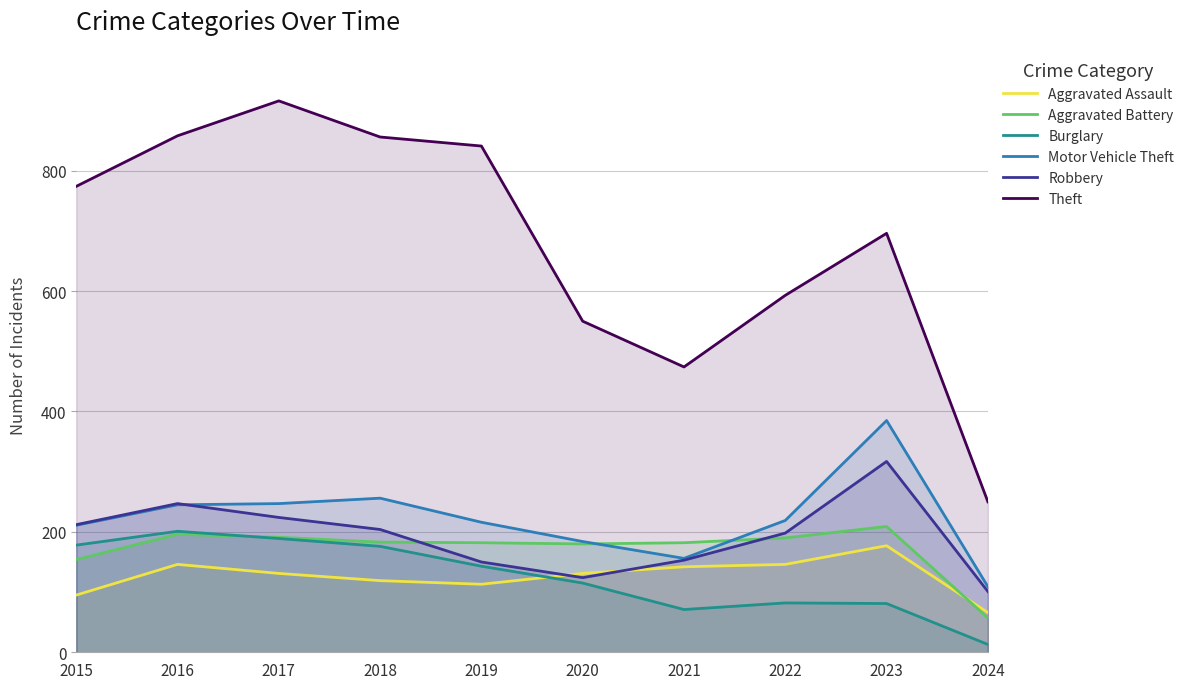

Where is the first local minimum for Burglary?

2021